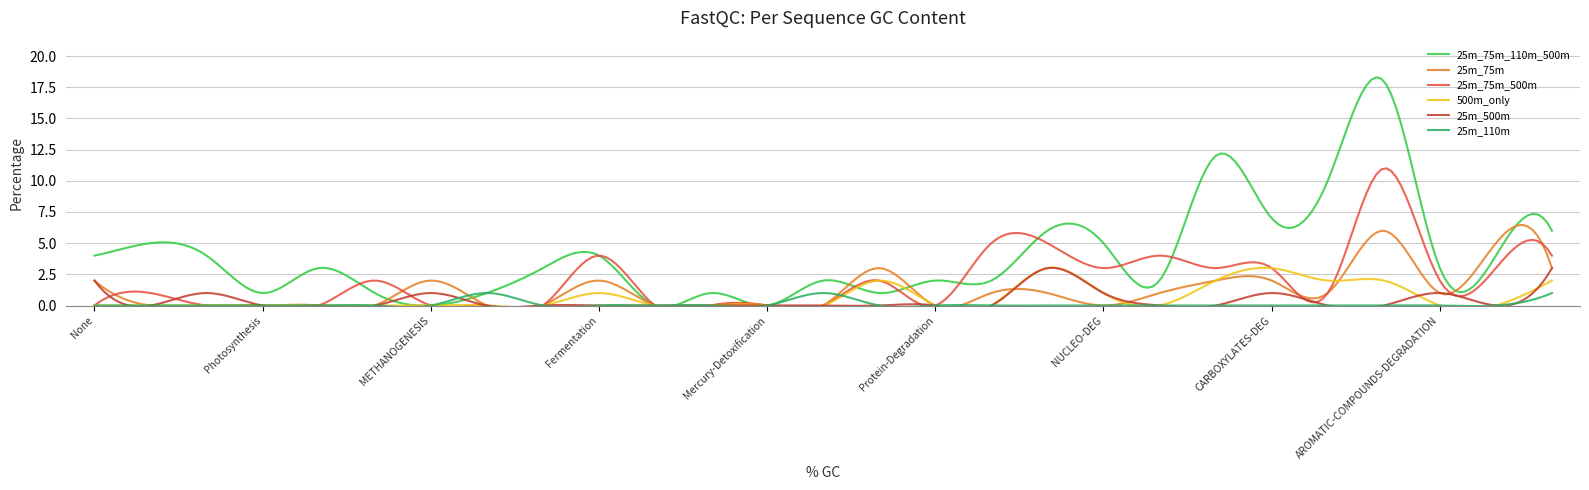

Which category has the lowest value across all series?

METHANOGENESIS